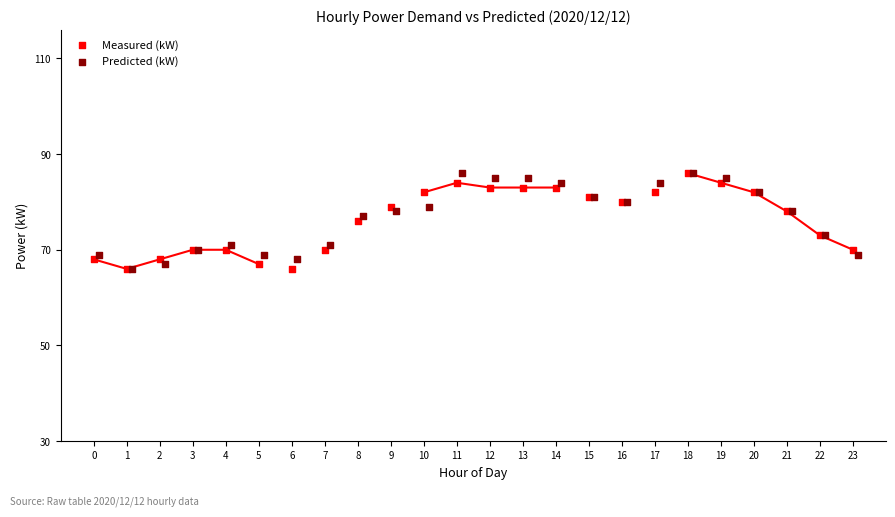

What are all the series names shown in the legend?

Measured (kW), Predicted (kW)